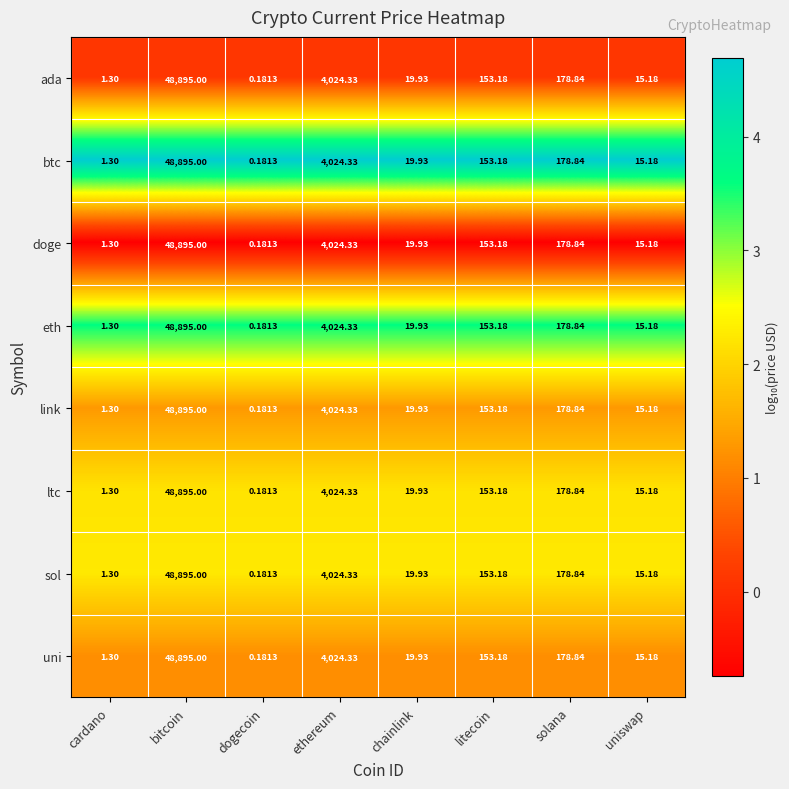

At which label is ada closest to 24447?

ethereum